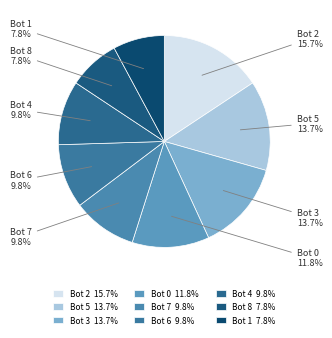

What is the total percentage of Bot 4 and Bot 5?

23.5%